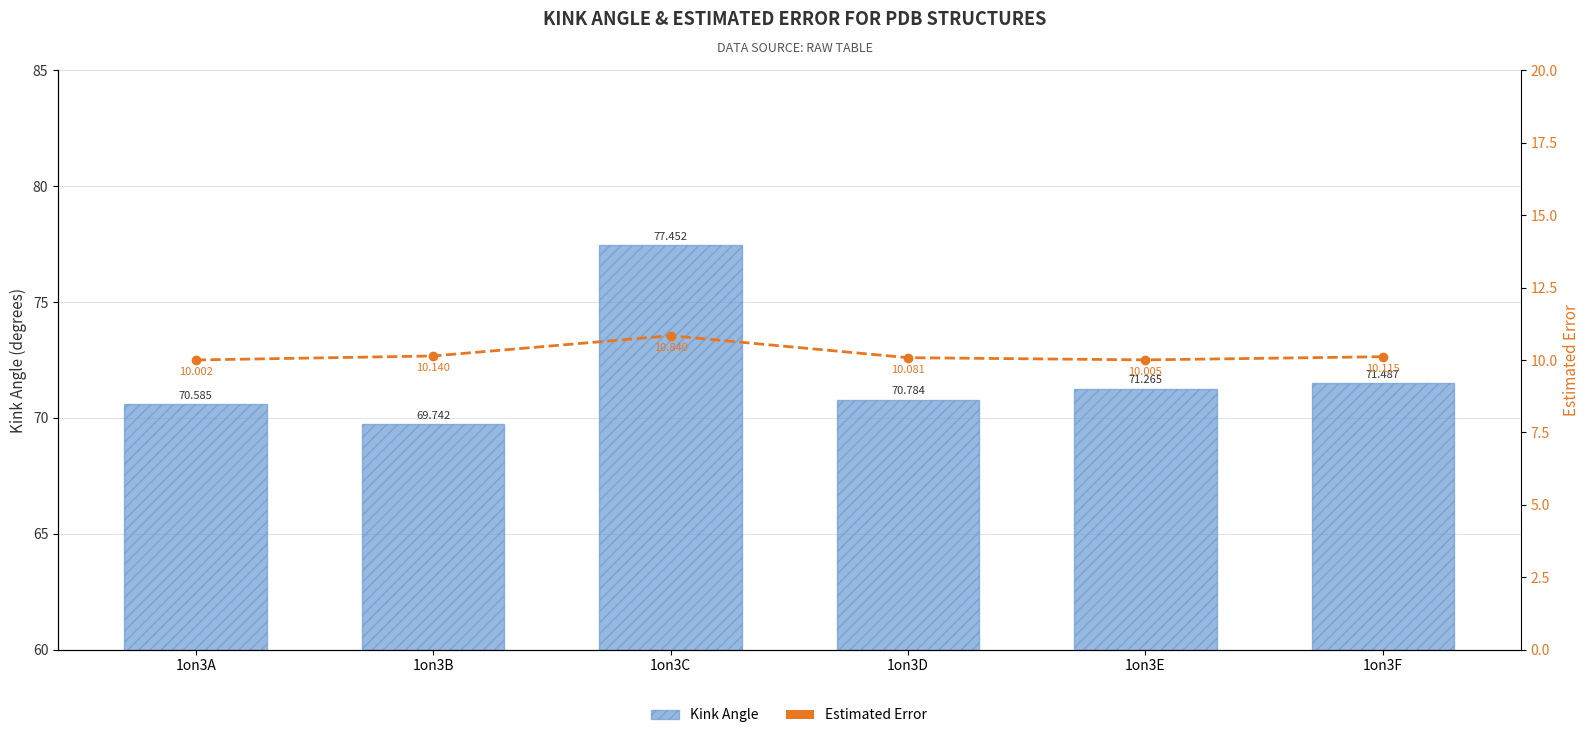

What is the difference between the second highest and minimum values in the Kink Angle series?

1.7